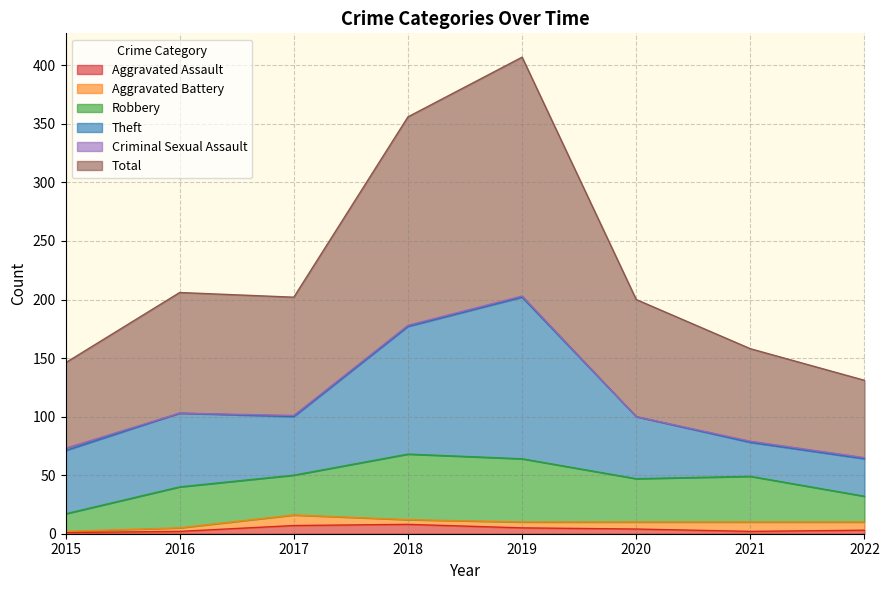

True or false: Theft and Total intersect in this chart.

False